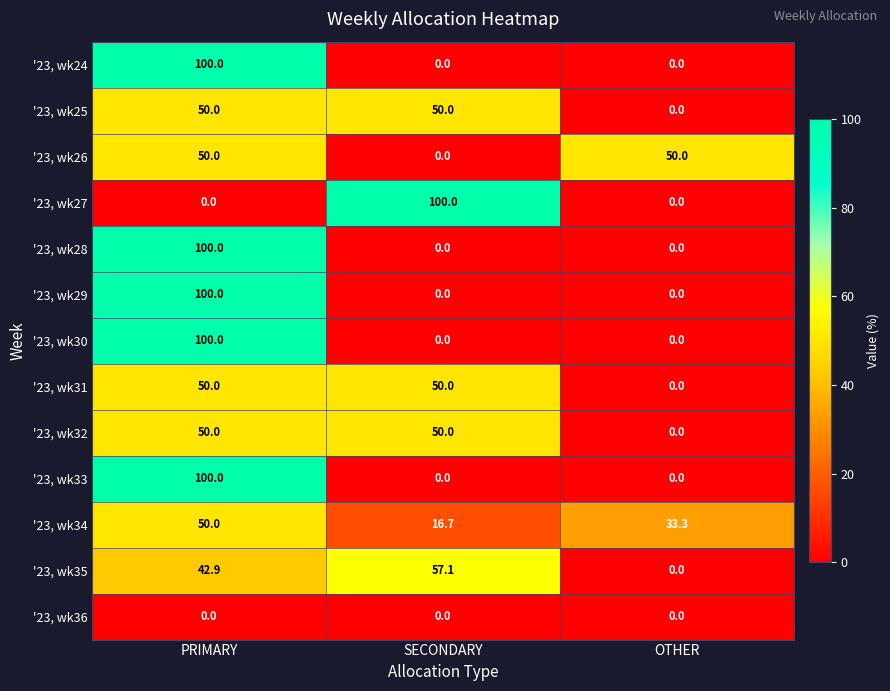

Count the '23, wk30 values in the range 0 to 100.

3